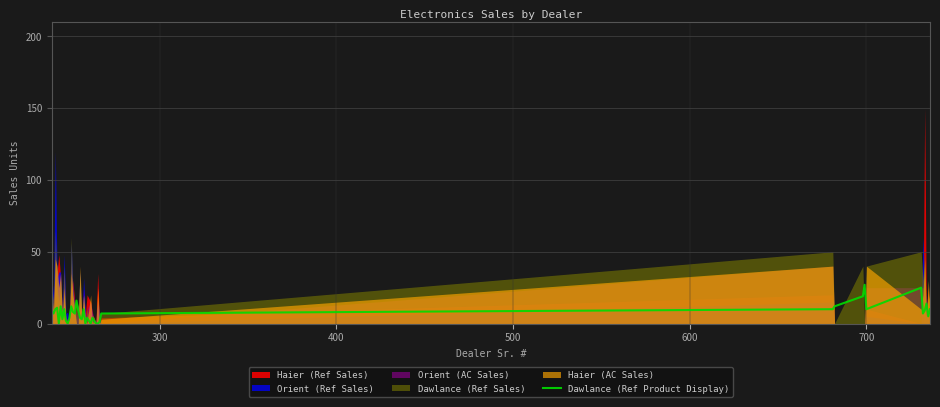

Where is the data nearest to the value 13?

700